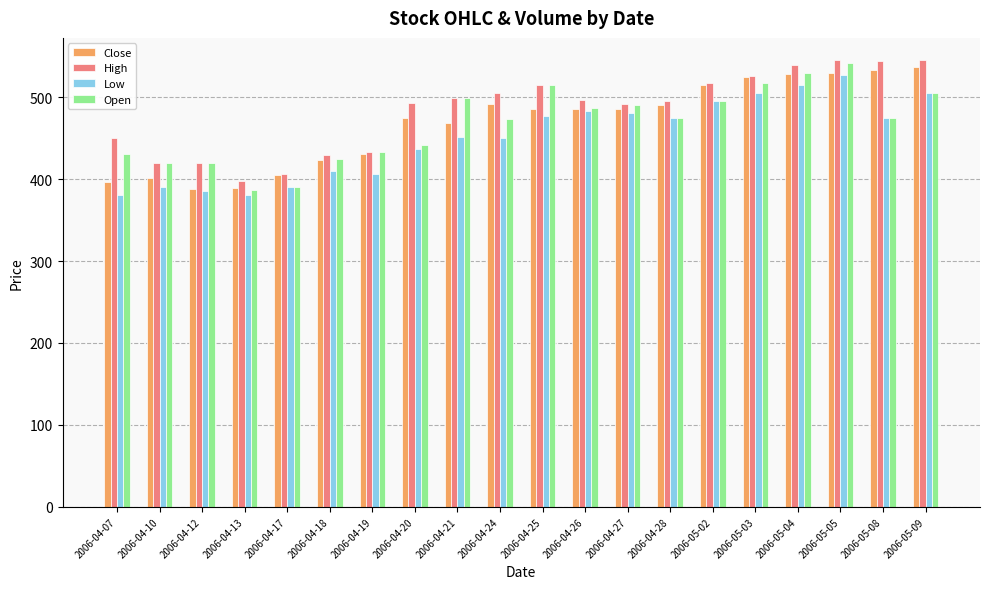

Is it true that Open equals 206.3 at 2006-04-24?

False